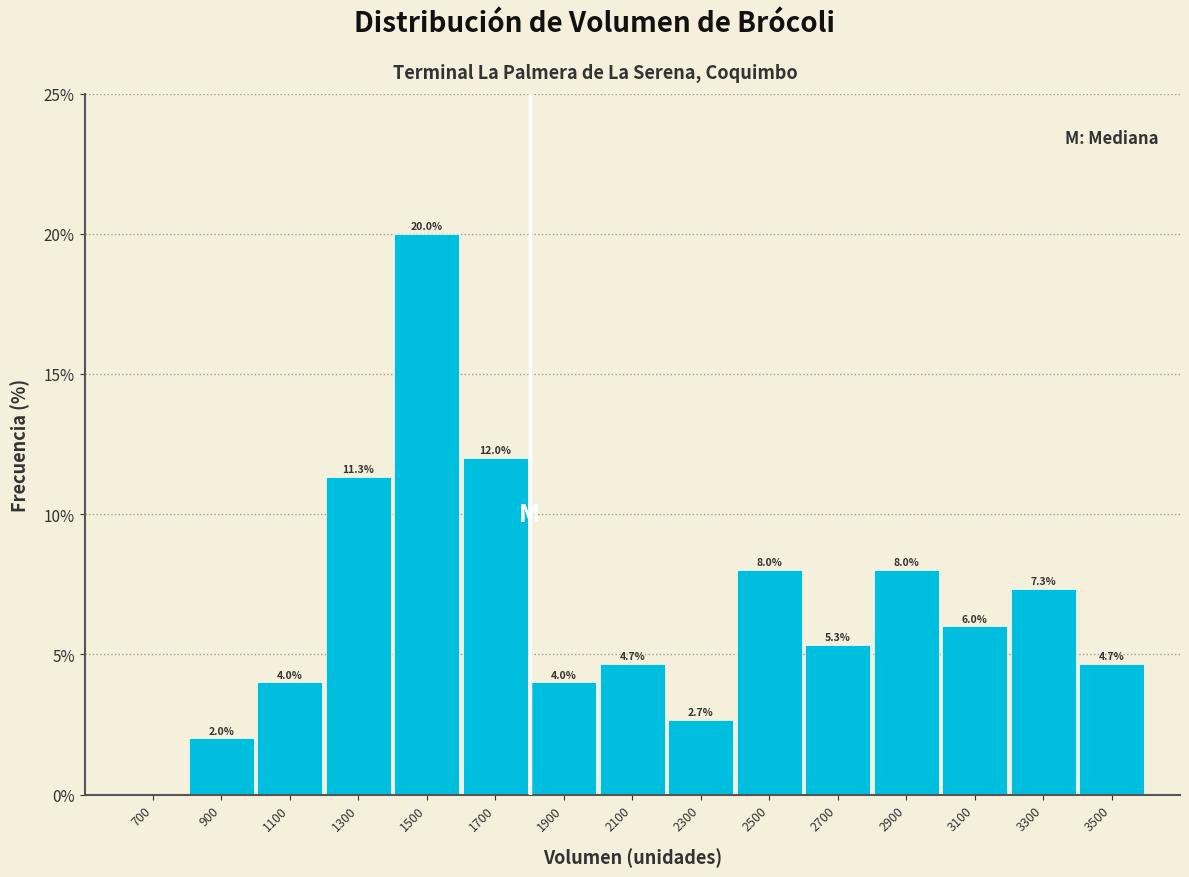

Which range on the x-axis has the tallest bar?

1400 to 1600